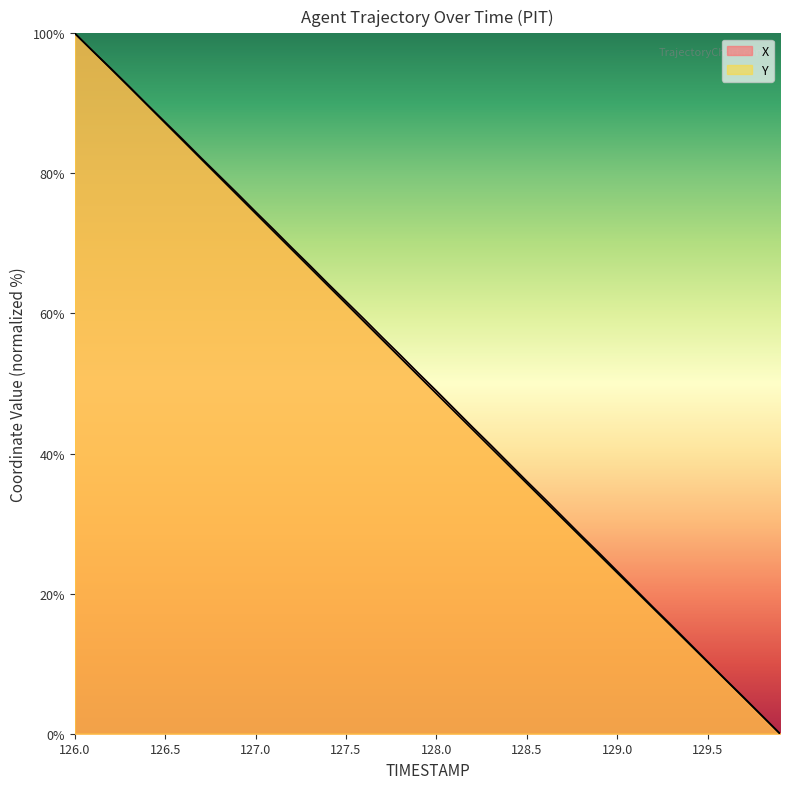

Reading right to left, extract all data points from this chart.

X: 129.9=0.0	129.8=2.6	129.7=5.2	129.6=7.7	129.5=10.3	129.4=12.9	129.3=15.5	129.2=18.0	129.1=20.6	129.0=23.2	128.9=25.8	128.8=28.3	128.7=30.9	128.6=33.5	128.5=36.0	128.4=38.6	128.3=41.2	128.2=43.8	128.1=46.4	128.0=48.9	127.9=51.5	127.8=54.1	127.7=56.6	127.6=59.2	127.5=61.7	127.4=64.3	127.3=66.9	127.2=69.4	127.1=72.0	127.0=74.5	126.9=77.1	126.8=79.7	126.7=82.2	126.6=84.8	126.5=87.3	126.4=89.9	126.3=92.4	126.2=95.0	126.1=97.5	126.0=100.0
Y: 129.9=0.0	129.8=2.6	129.7=5.1	129.6=7.7	129.5=10.2	129.4=12.8	129.3=15.3	129.2=17.9	129.1=20.4	129.0=23.0	128.9=25.5	128.8=28.1	128.7=30.6	128.6=33.2	128.5=35.7	128.4=38.3	128.3=40.9	128.2=43.4	128.1=46.0	128.0=48.5	127.9=51.1	127.8=53.7	127.7=56.2	127.6=58.8	127.5=61.4	127.4=64.0	127.3=66.5	127.2=69.1	127.1=71.7	127.0=74.3	126.9=76.9	126.8=79.4	126.7=82.0	126.6=84.6	126.5=87.2	126.4=89.8	126.3=92.3	126.2=94.9	126.1=97.5	126.0=100.0